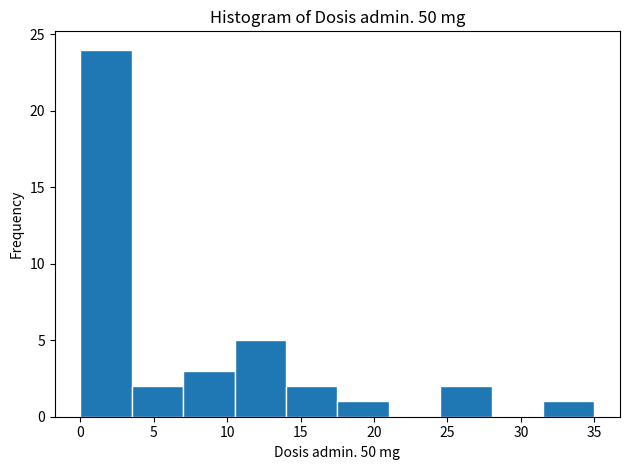

Over which range of the x-axis is the bar tallest?

0.0 to 3.5